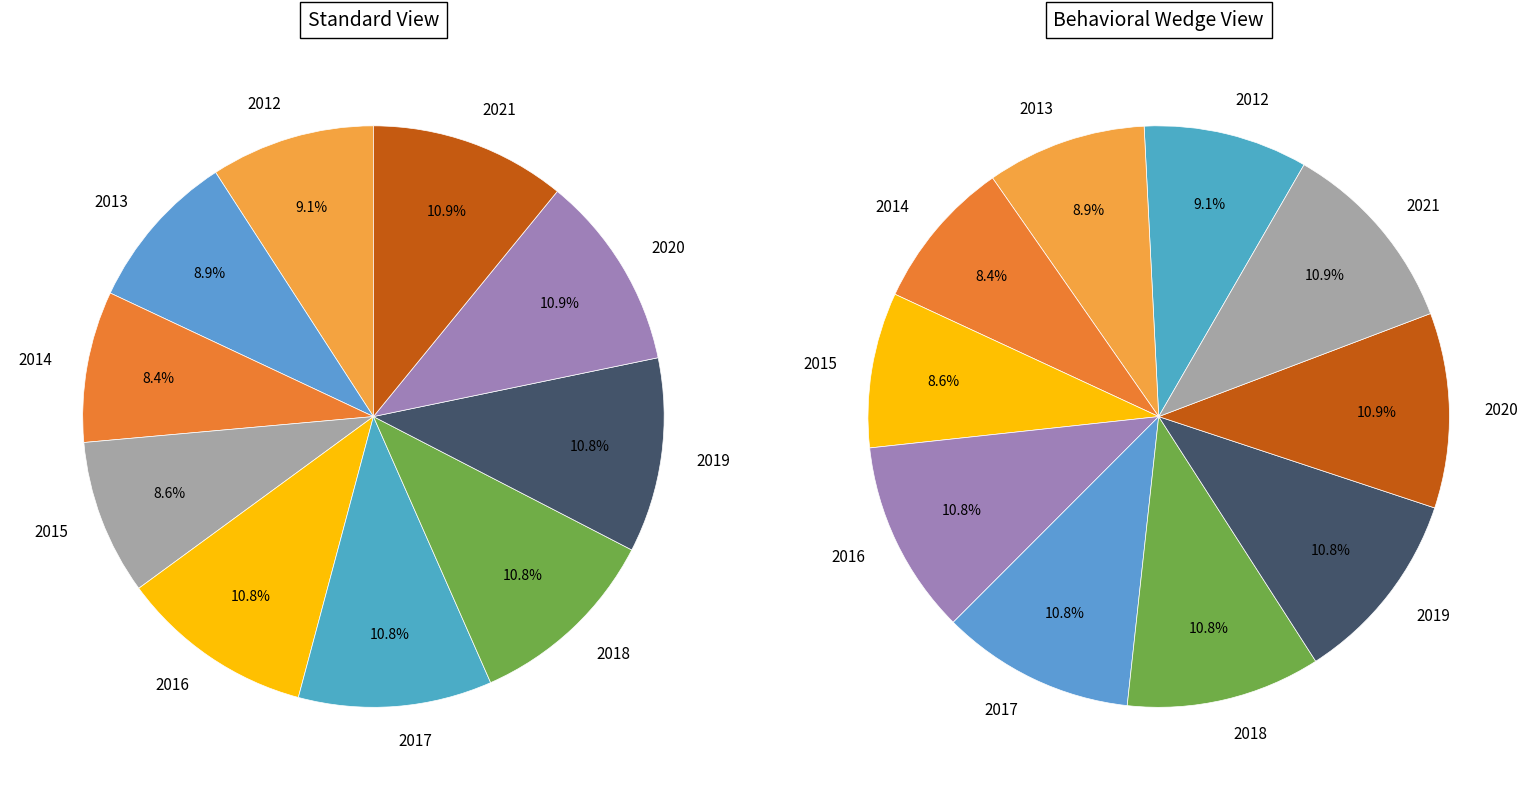

The 2021 slice represents 11% of the pie. True or false?

True